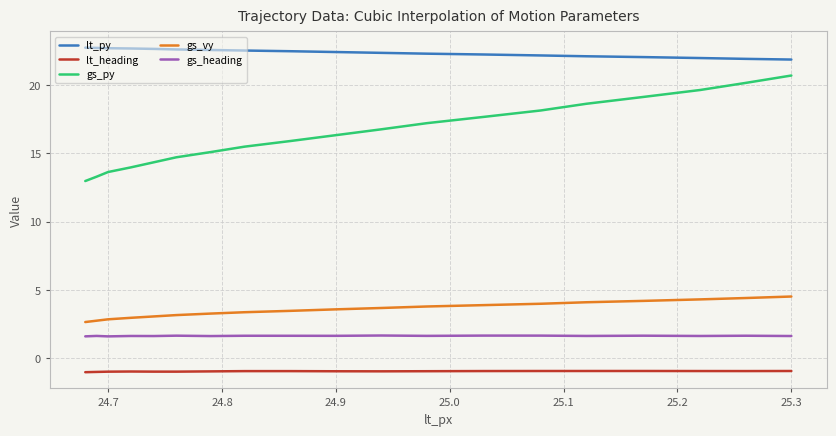

List the series in order of their peak value, highest first.

lt_py, gs_py, gs_vy, gs_heading, lt_heading